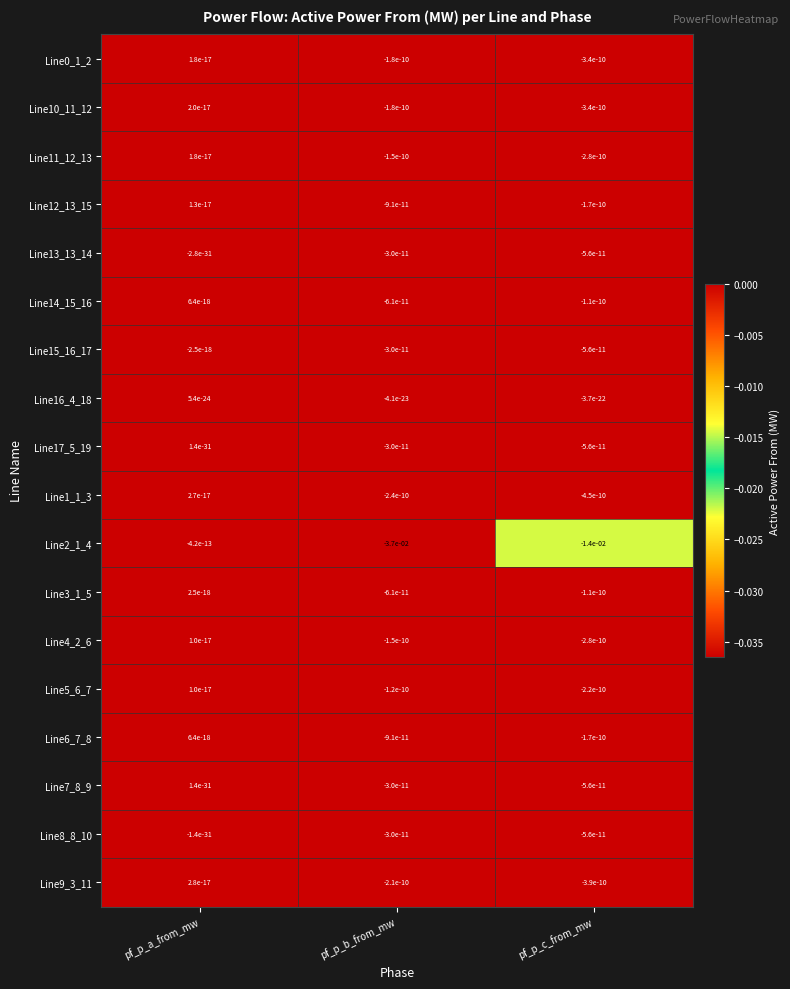

The value of Line13_13_14 at pf_p_c_from_mw is -0.0. True or false?

True